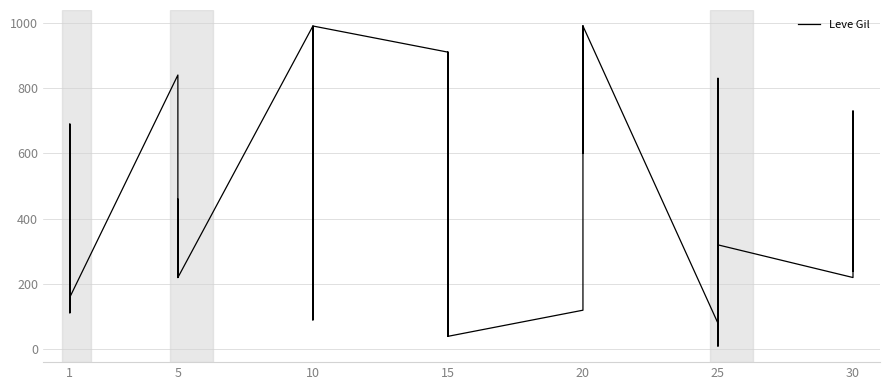

How many interior local peaks (higher than both neighbors) does the data have?

9